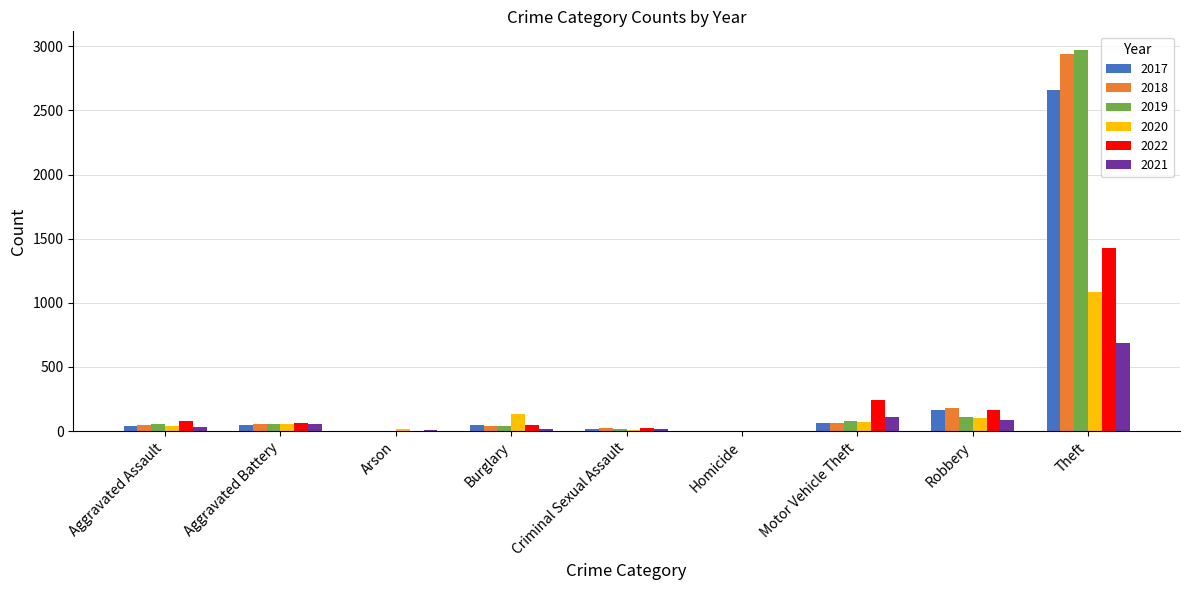

Which series changed the most between Aggravated Battery and Arson?

2022